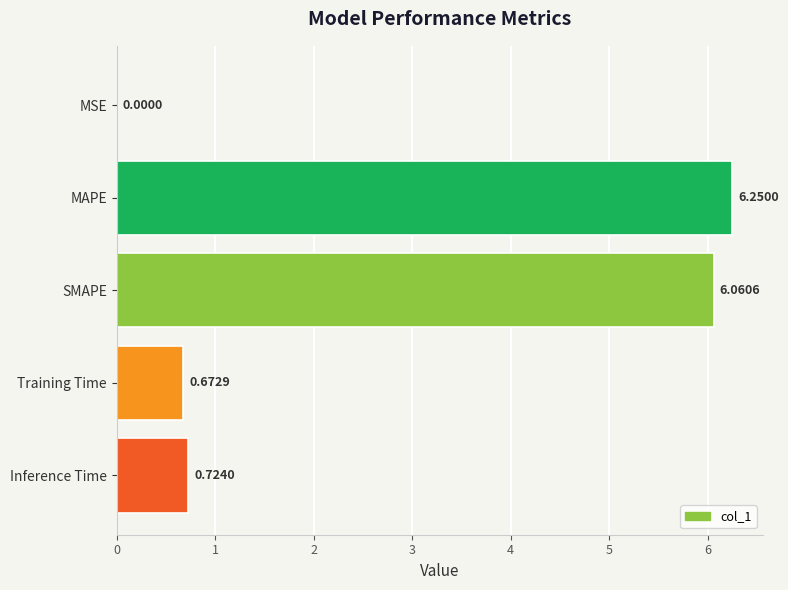

Which category has the highest value across all series?

MAPE